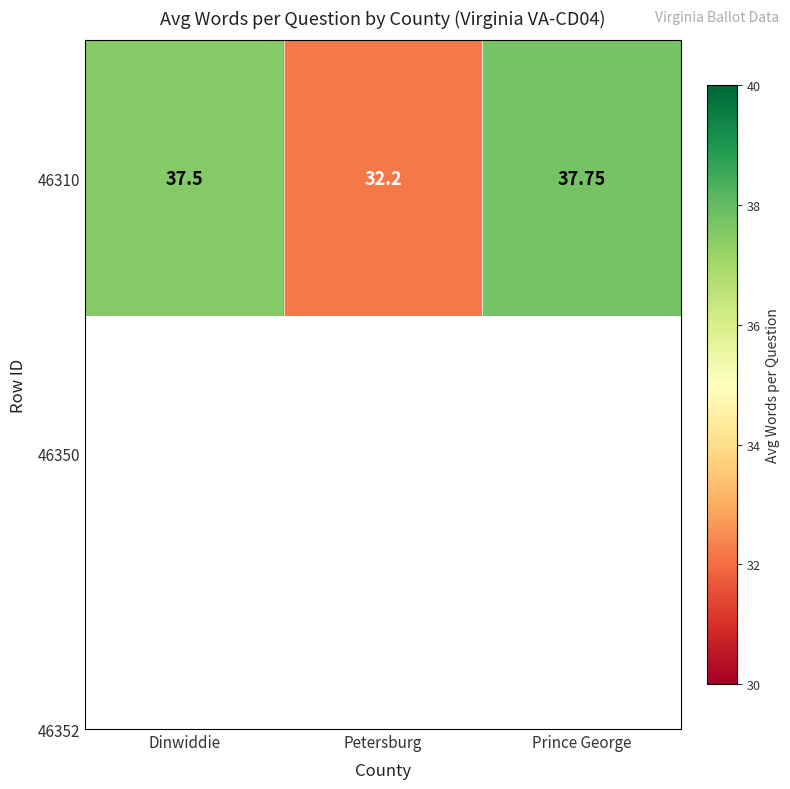

True or false: the data shows 32.2 at Petersburg.

True